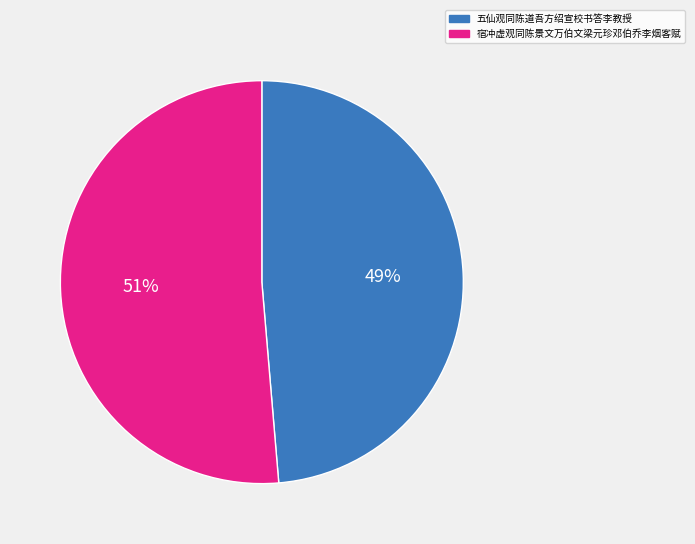

What is the smallest slice in the pie chart?

五仙观同陈道吾方绍宣校书答李教授